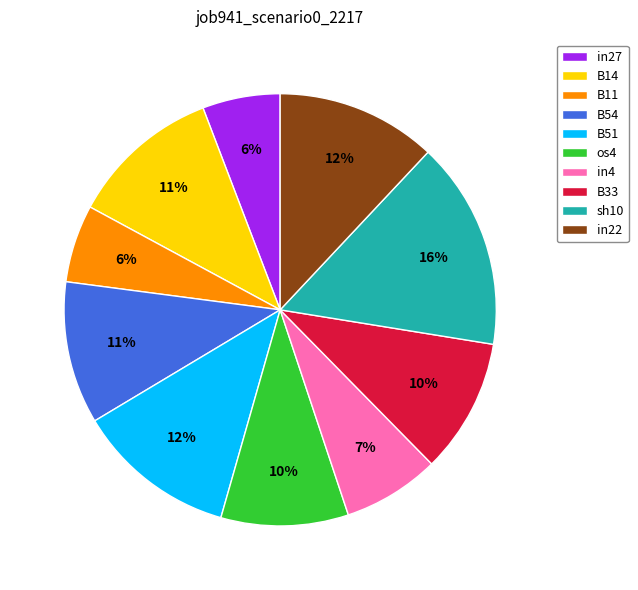

Is the sum of sh10 and B33 greater than half?

No